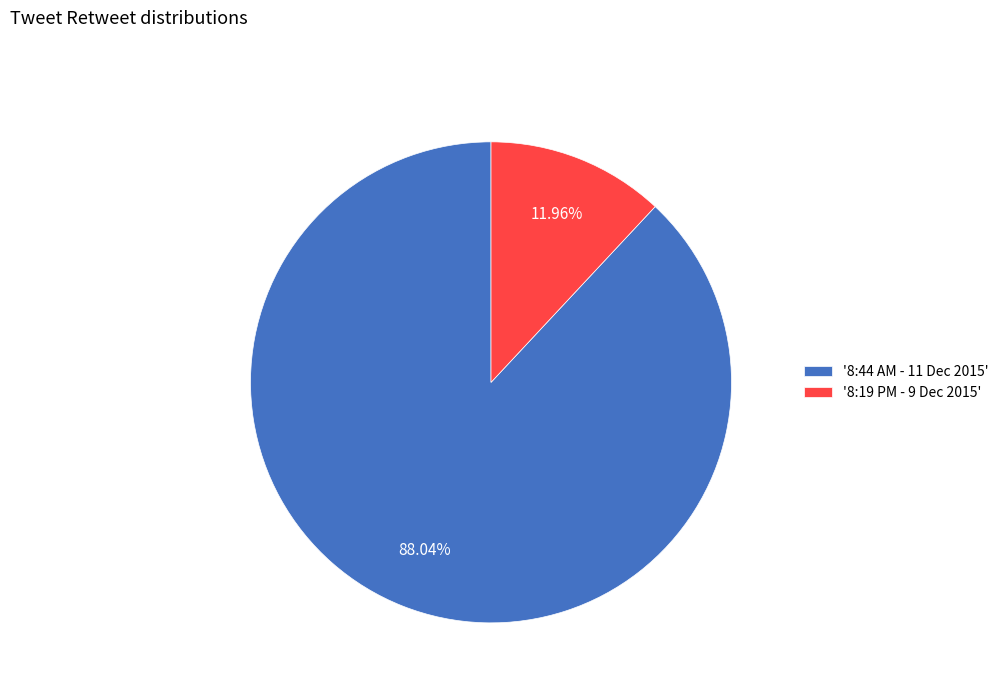

Combined, do '8:44 AM - 11 Dec 2015' and '8:19 PM - 9 Dec 2015' account for over 50%?

Yes